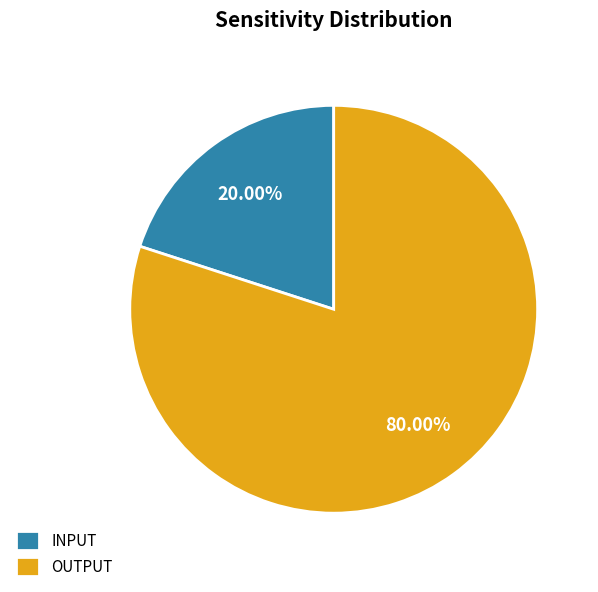

Combined, do OUTPUT and INPUT account for over 50%?

Yes